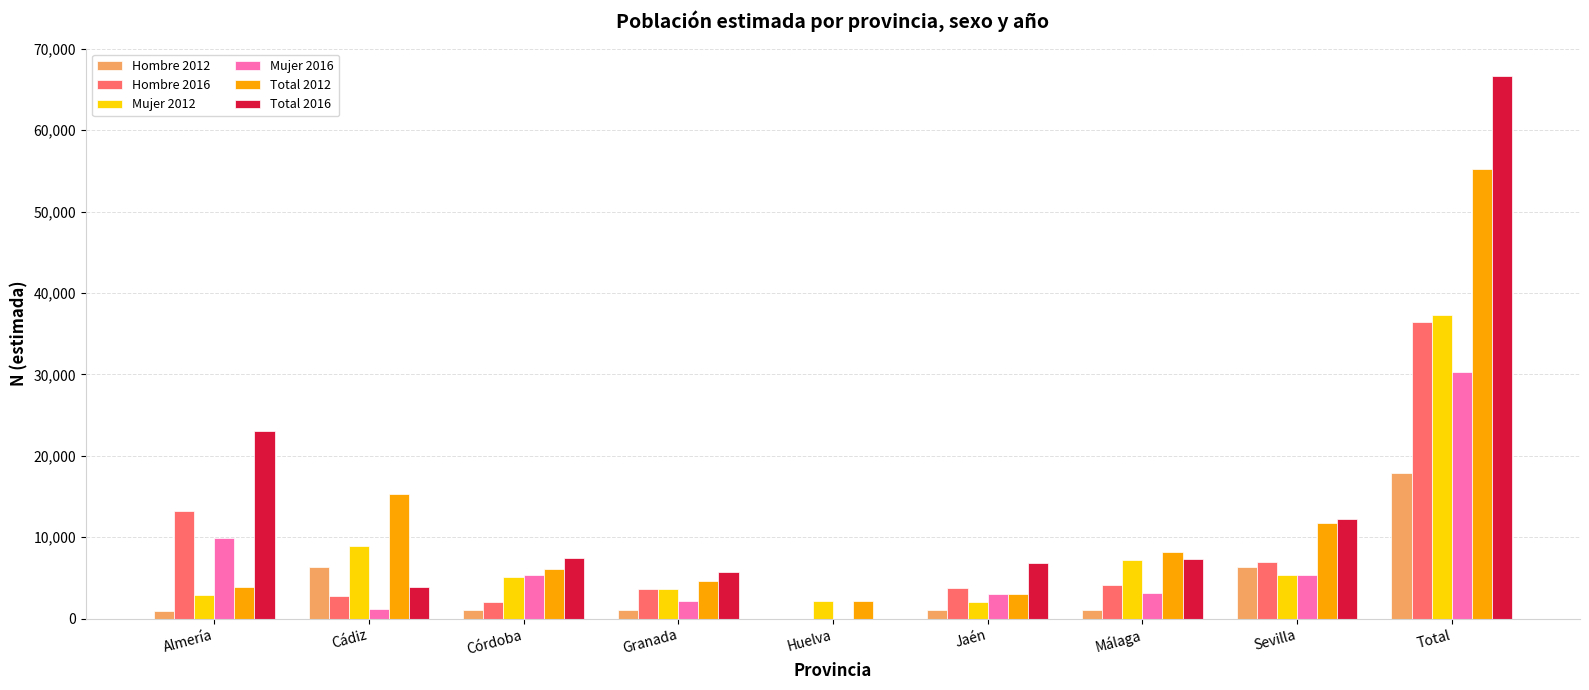

What is the maximum value for Mujer 2012?

37283